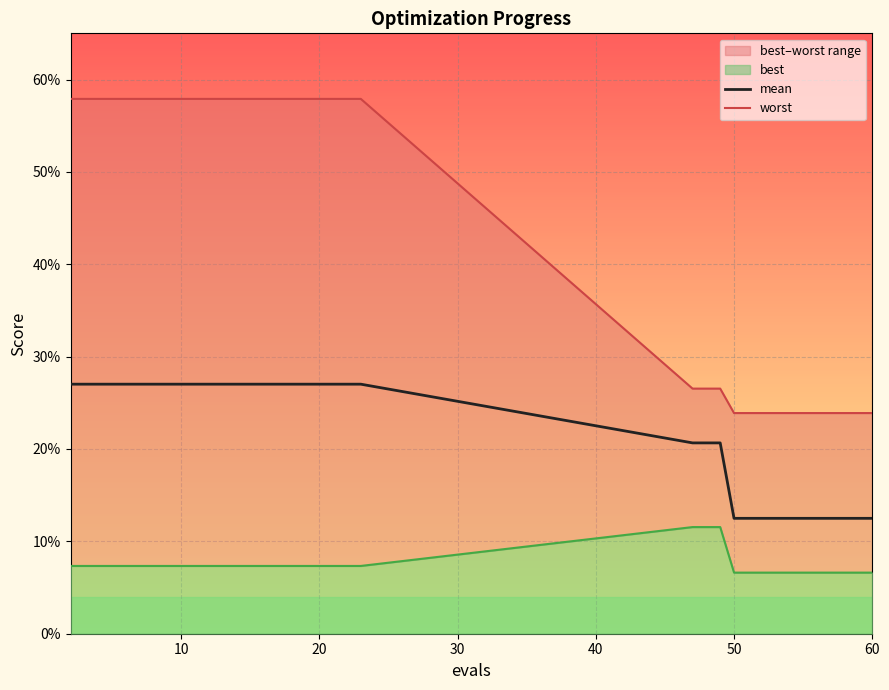

What is the maximum value shown in the chart?

0.6